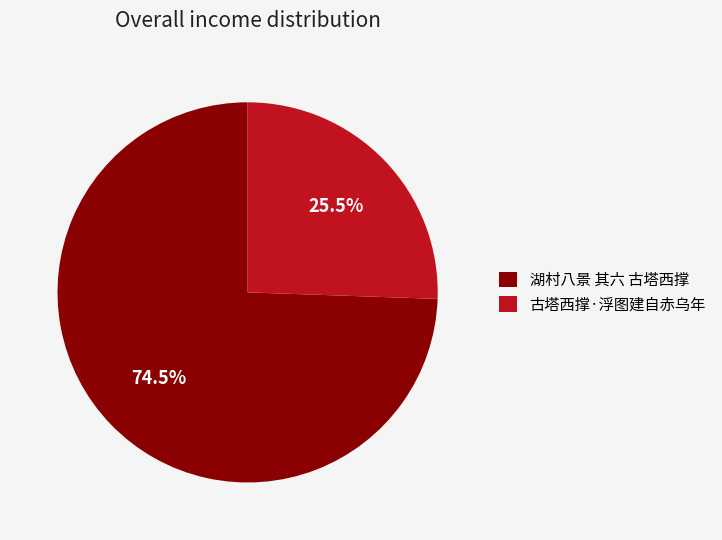

To the nearest percent, what is the difference between the largest and smallest slice percentages?

49%